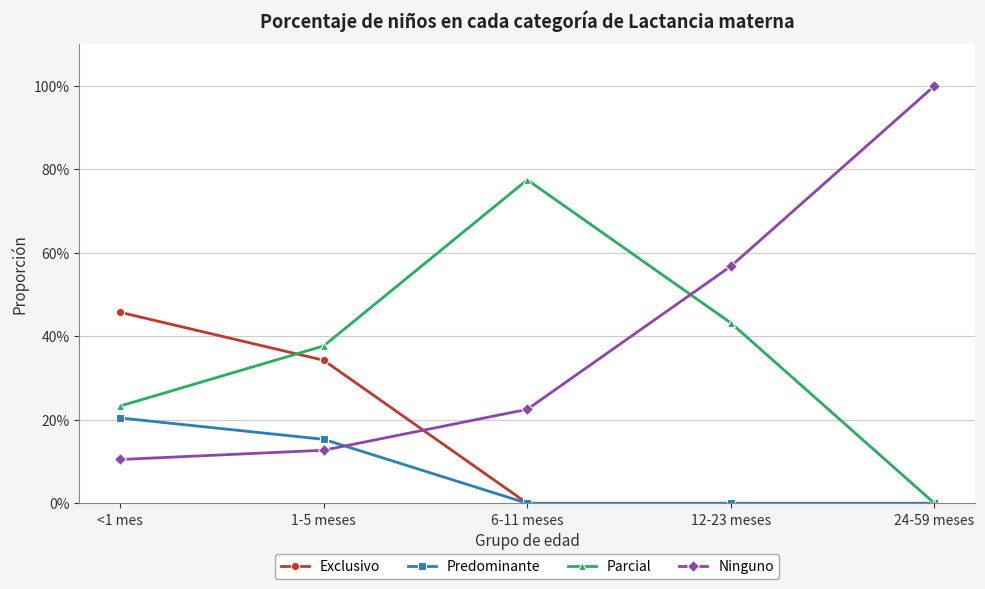

List the labels in order of Ninguno value, largest first.

24-59 meses, 12-23 meses, 6-11 meses, 1-5 meses, <1 mes